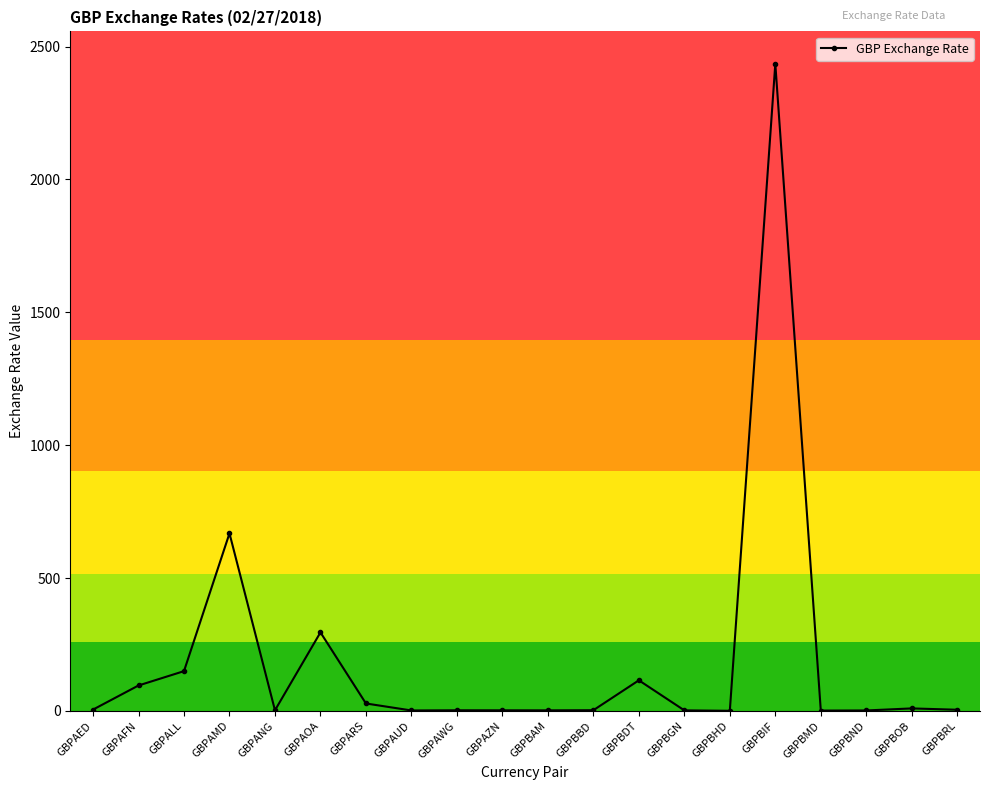

What is the change in value from GBPBAM to GBPBRL?

+2.3